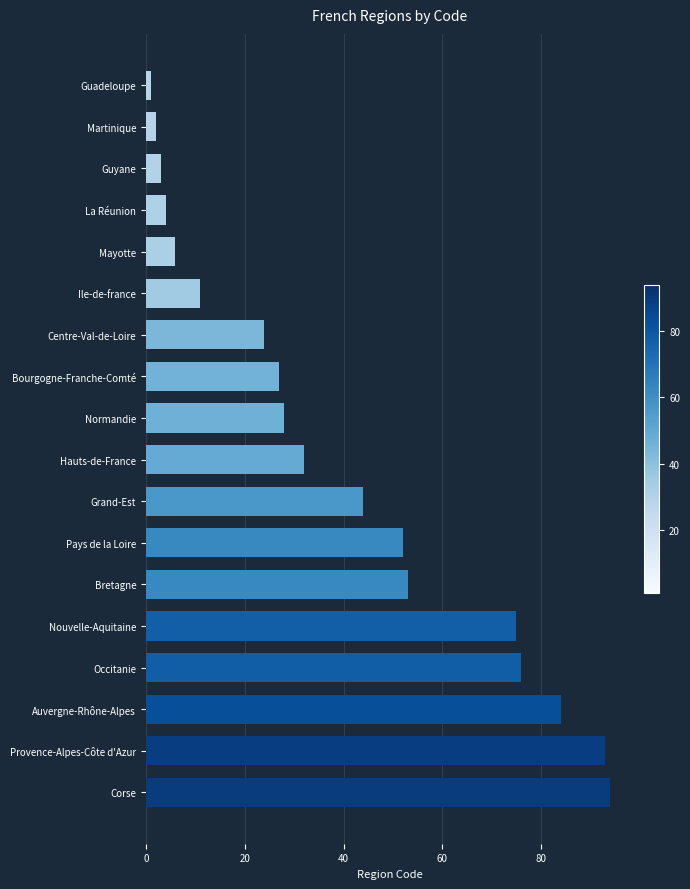

Are the bars horizontal?

Yes